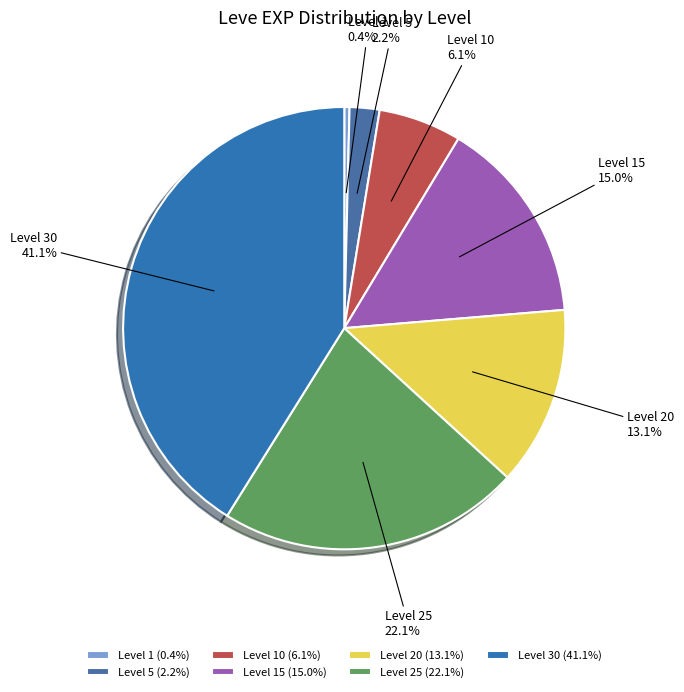

To the nearest percent, what is the difference between the largest and smallest slice percentages?

41%